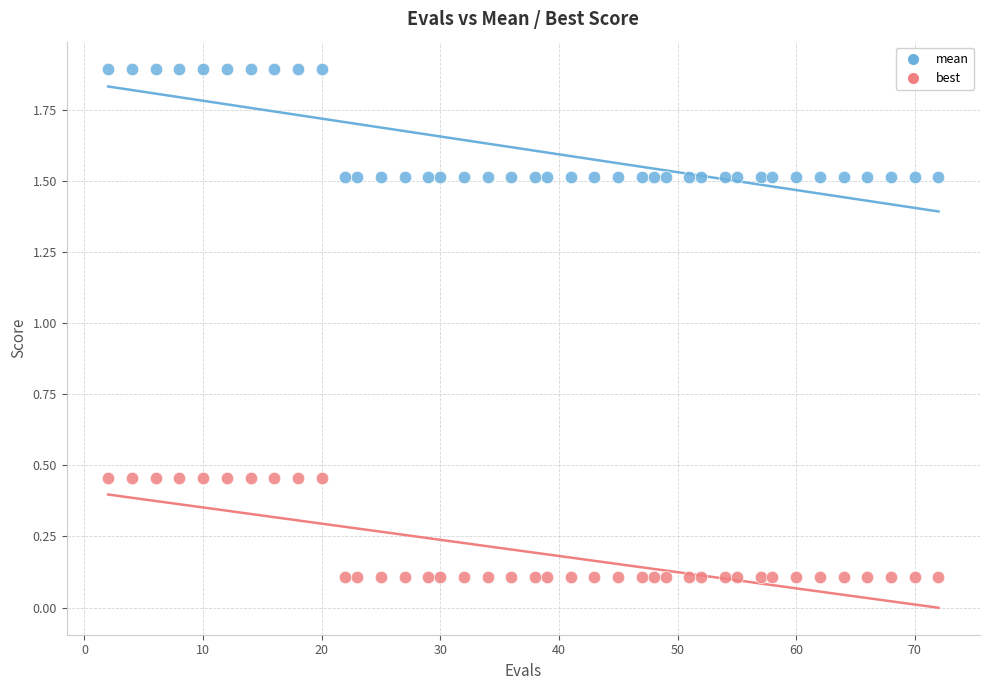

Across all data points, what is the range of X values (max minus min)?

70.0